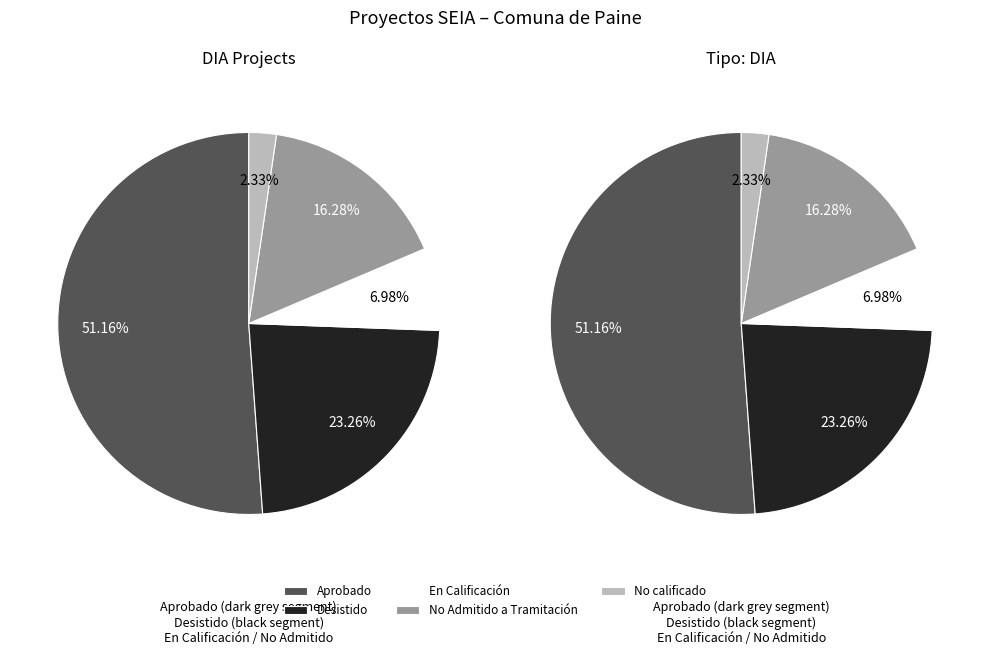

To the nearest percent, what percentage of the pie is Aprobado?

51%